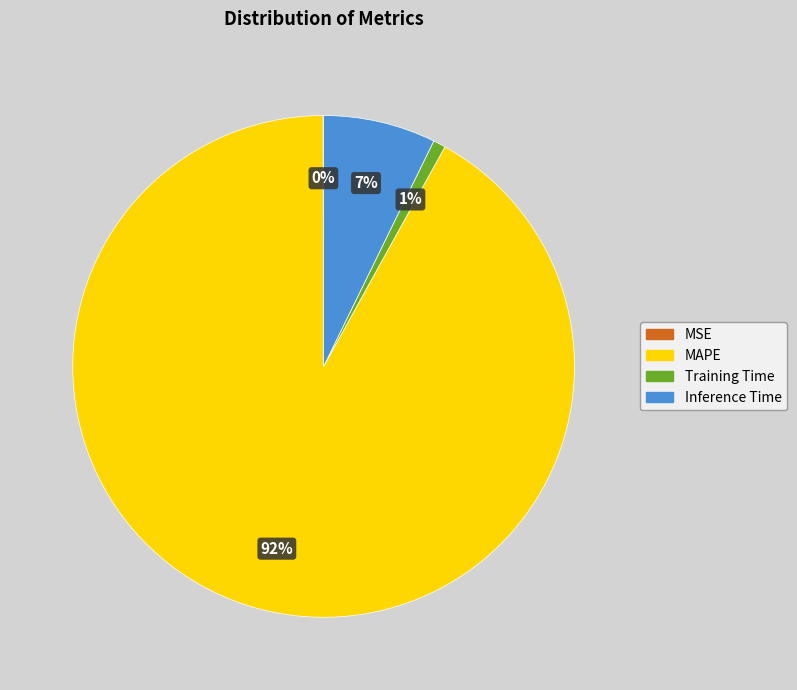

Which has a higher value, MAPE or Inference Time?

MAPE